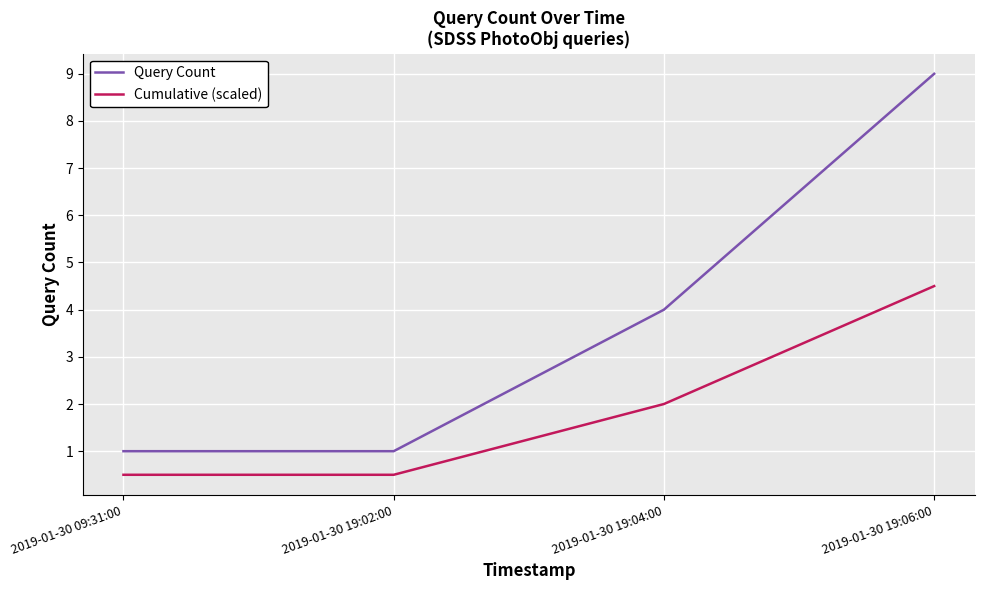

True or false: Query Count has more than 2 interior local peaks.

False